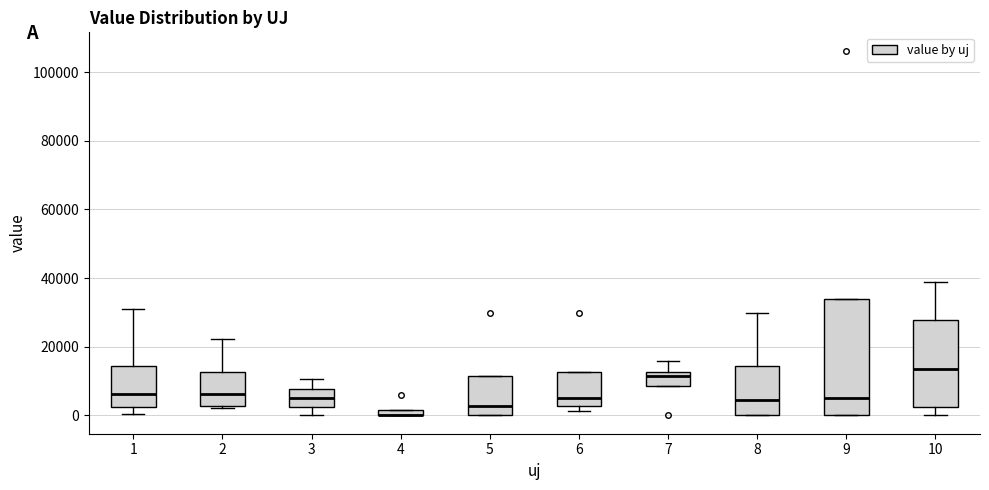

Which box is the tallest, from its lower edge to its upper edge?

9